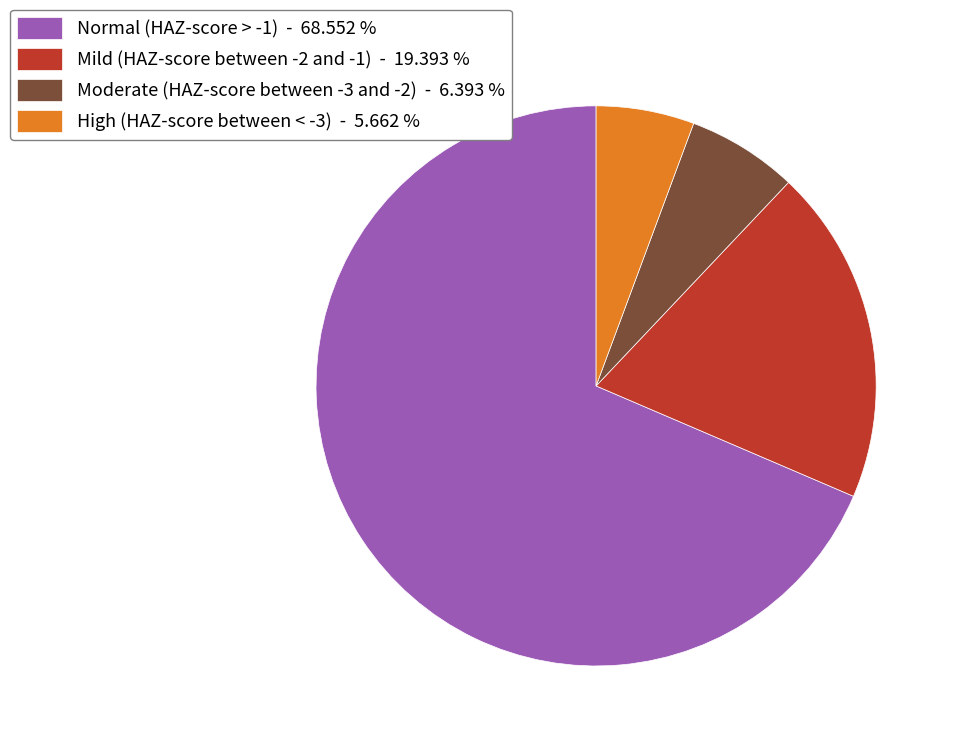

Between Mild (HAZ-score between -2 and -1) - 19.393 % and High (HAZ-score between < -3) - 5.662 %, which is larger?

Mild (HAZ-score between -2 and -1) - 19.393 %